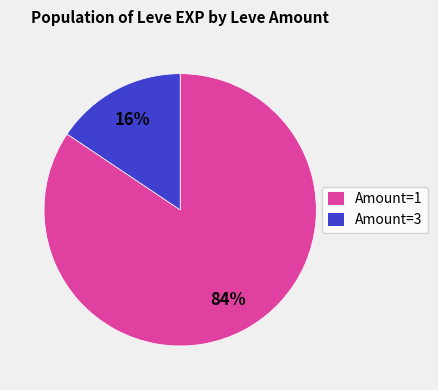

Is there a majority slice in this chart?

Yes